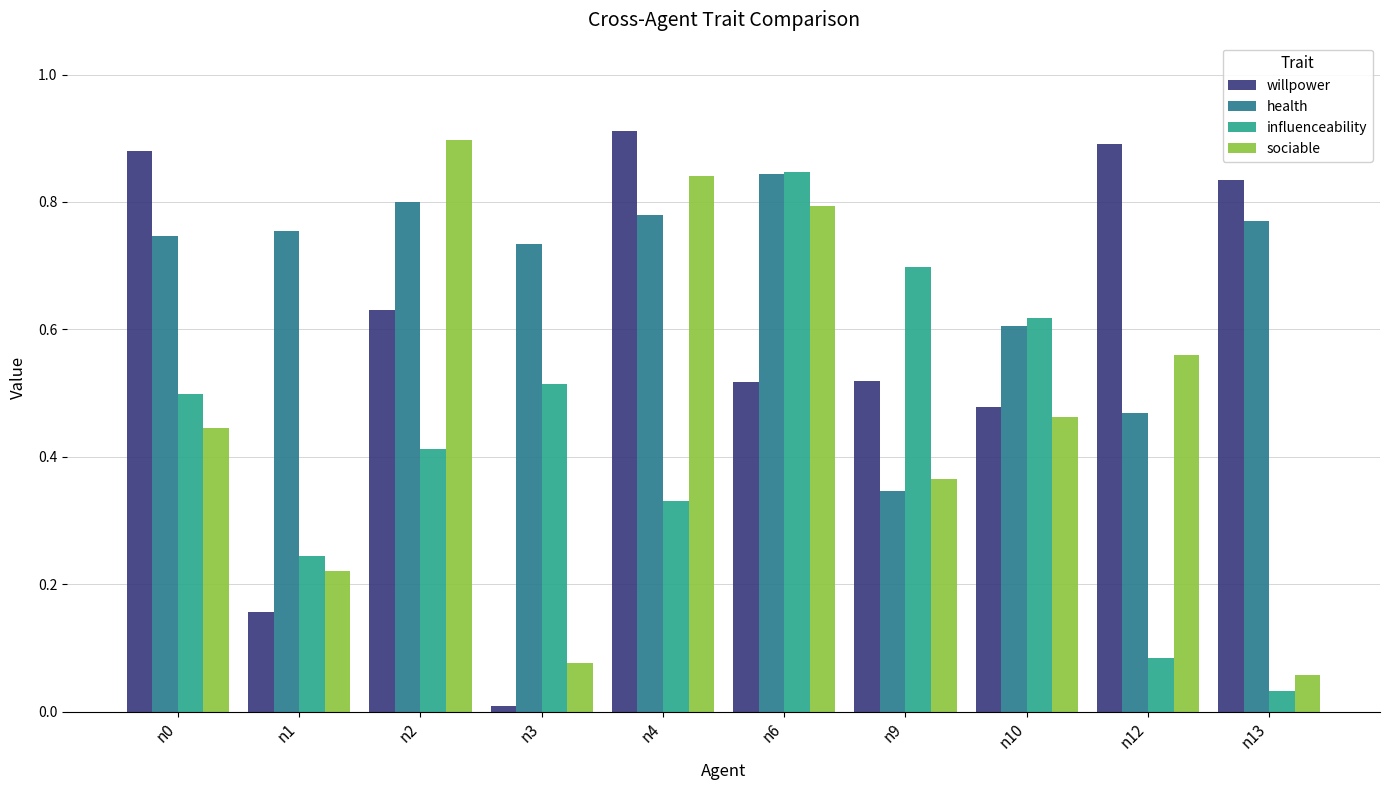

At which category is the sum across all series the highest?

n6